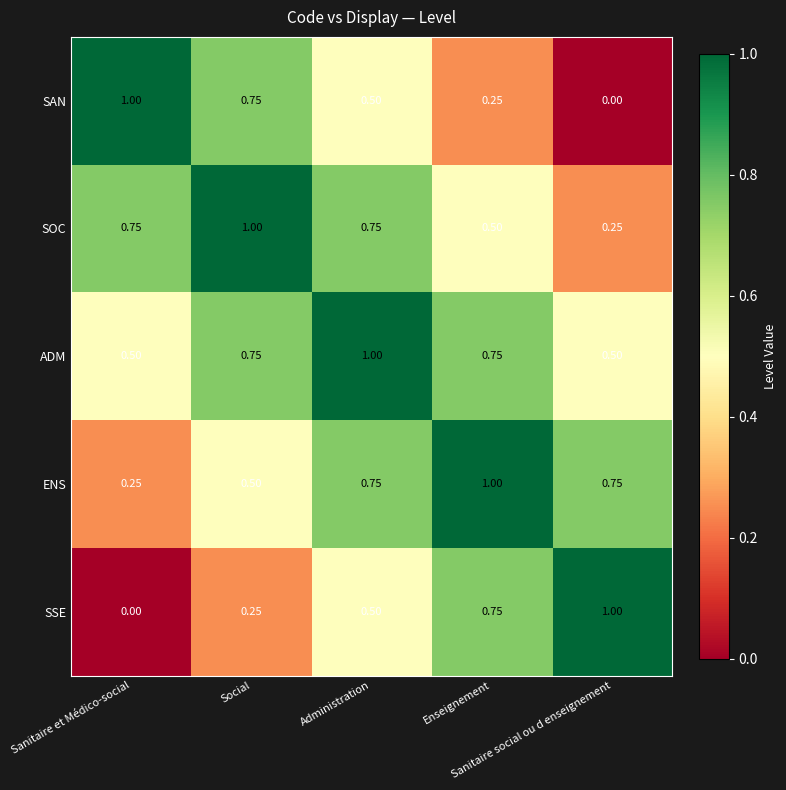

Which series has the largest total across all categories?

ADM